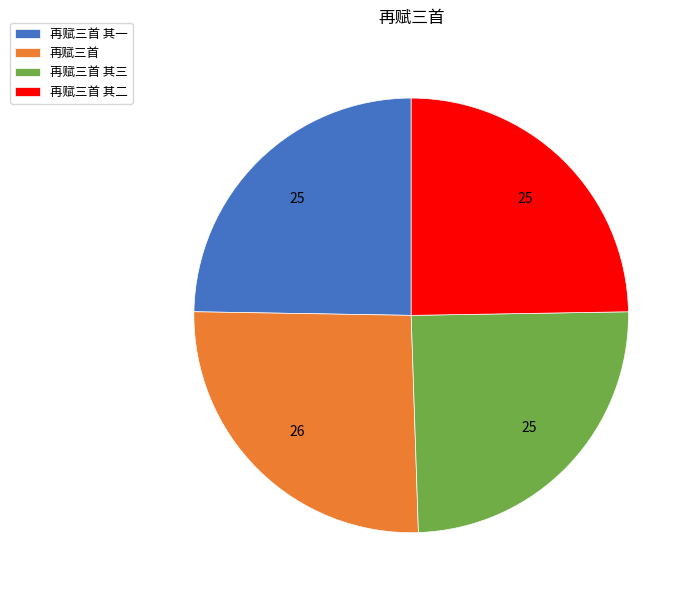

The 再赋三首 其三 slice represents 31% of the pie. True or false?

False